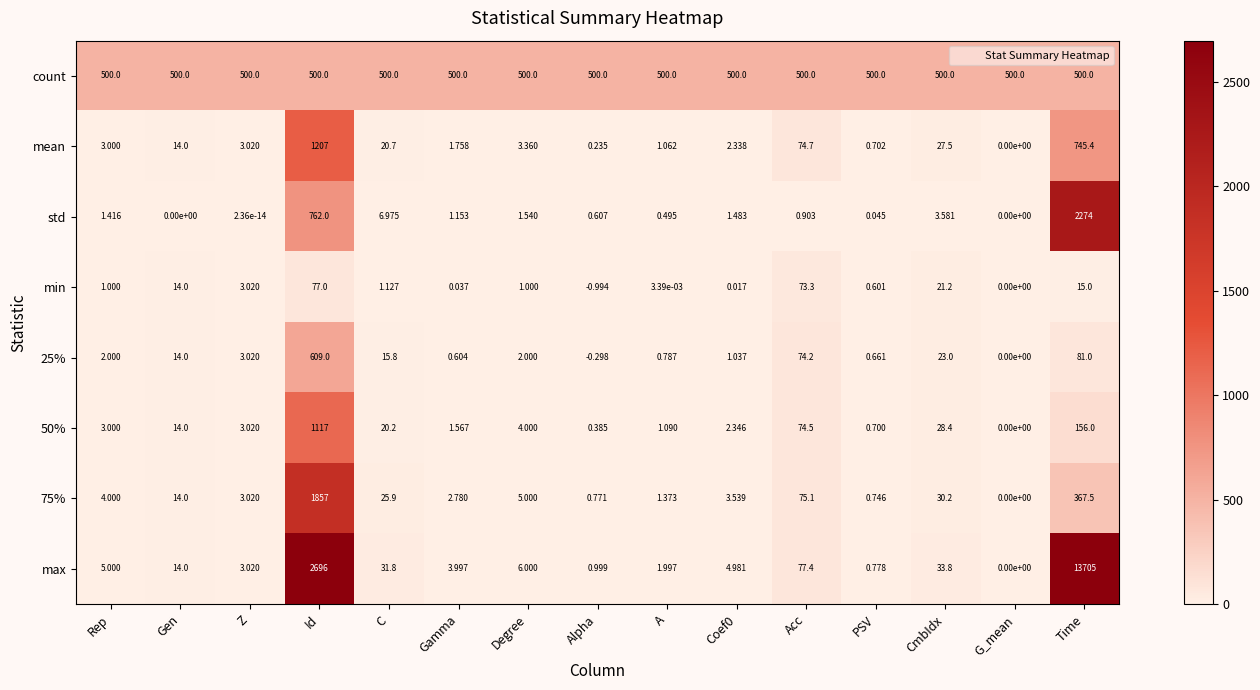

At which category is the sum across all series the highest?

Time